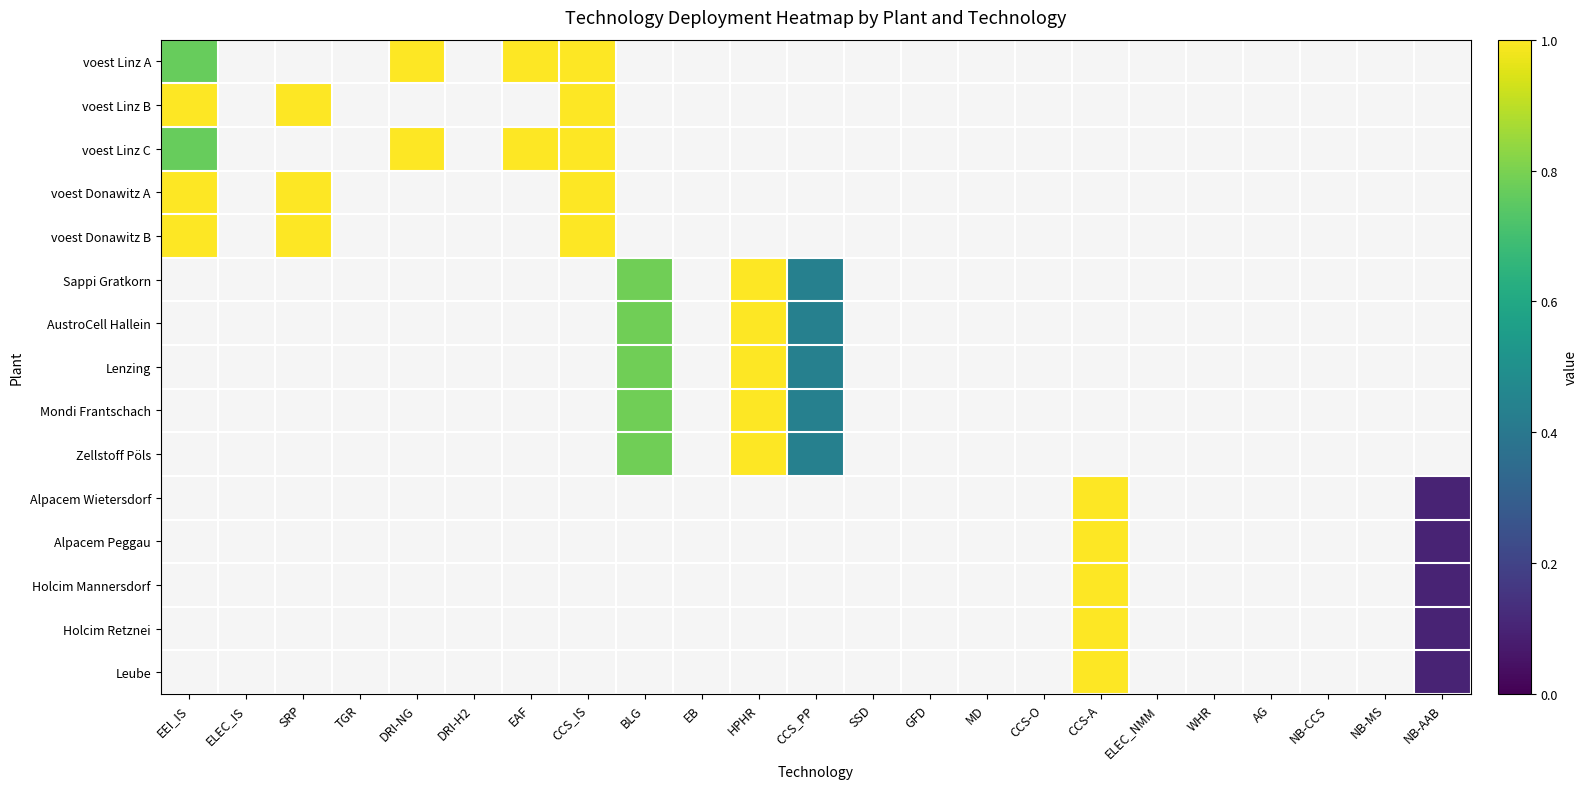

List the series in order of their peak value, lowest first.

voest Linz A, voest Linz B, voest Linz C, voest Donawitz A, voest Donawitz B, Sappi Gratkorn, AustroCell Hallein, Lenzing, Mondi Frantschach, Zellstoff Pöls, Alpacem Wietersdorf, Alpacem Peggau, Holcim Mannersdorf, Holcim Retznei, Leube